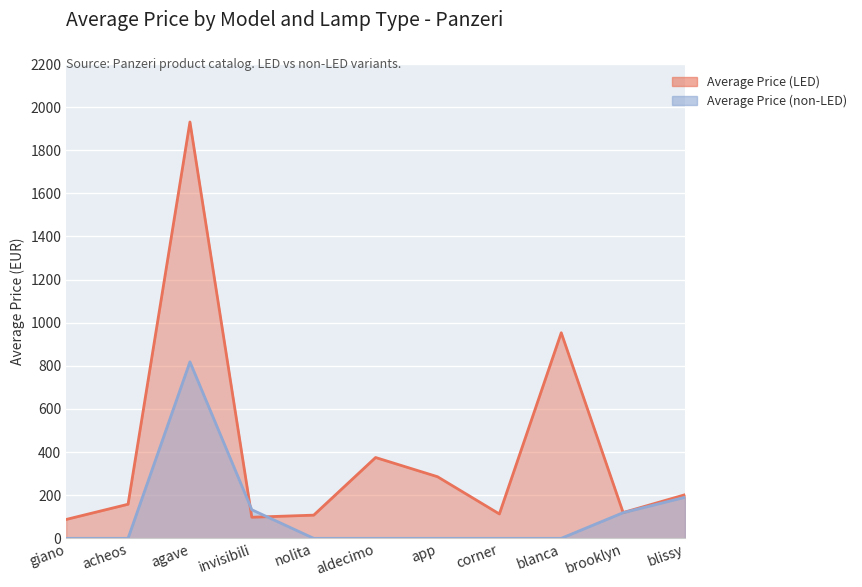

Where is Average Price (non-LED) nearest to the value 409?

blissy